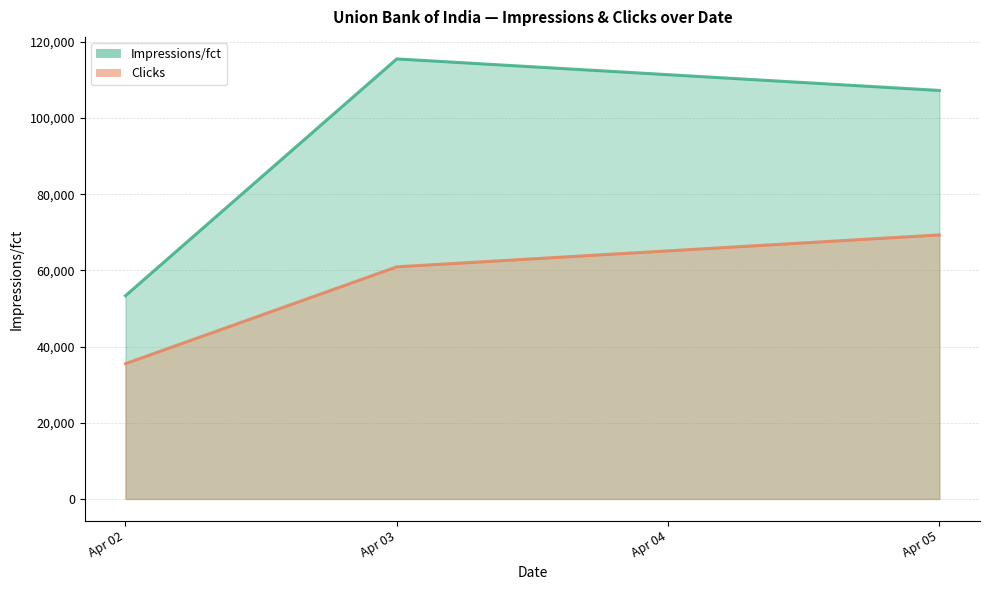

How many data points in Impressions/fct are above 107222?

1